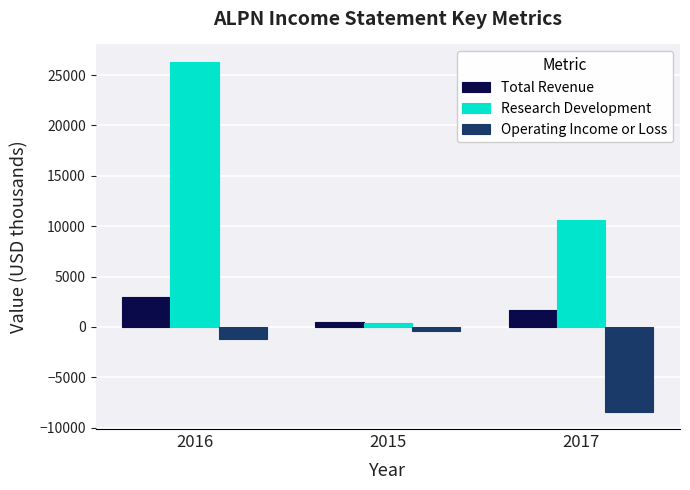

Are the bars grouped side by side (vs. stacked)?

Yes